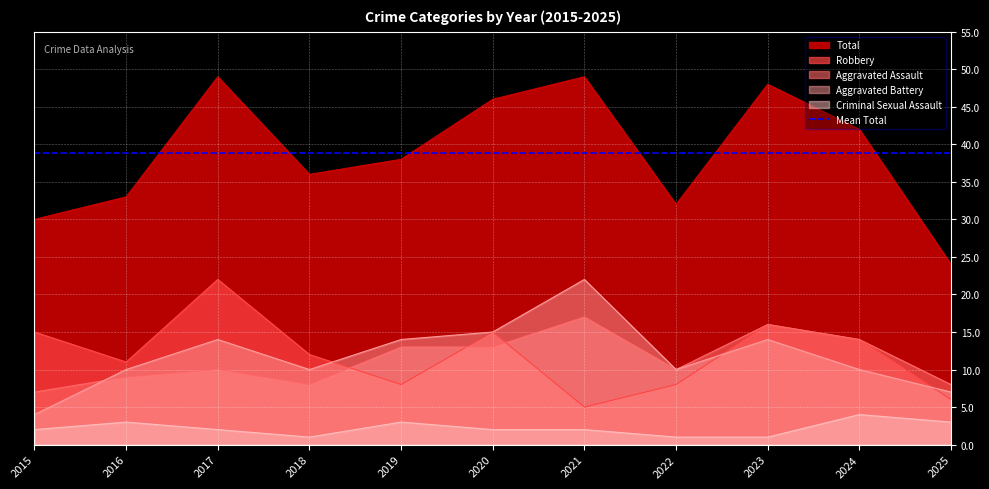

At which category does the chart reach its peak across all series?

2017